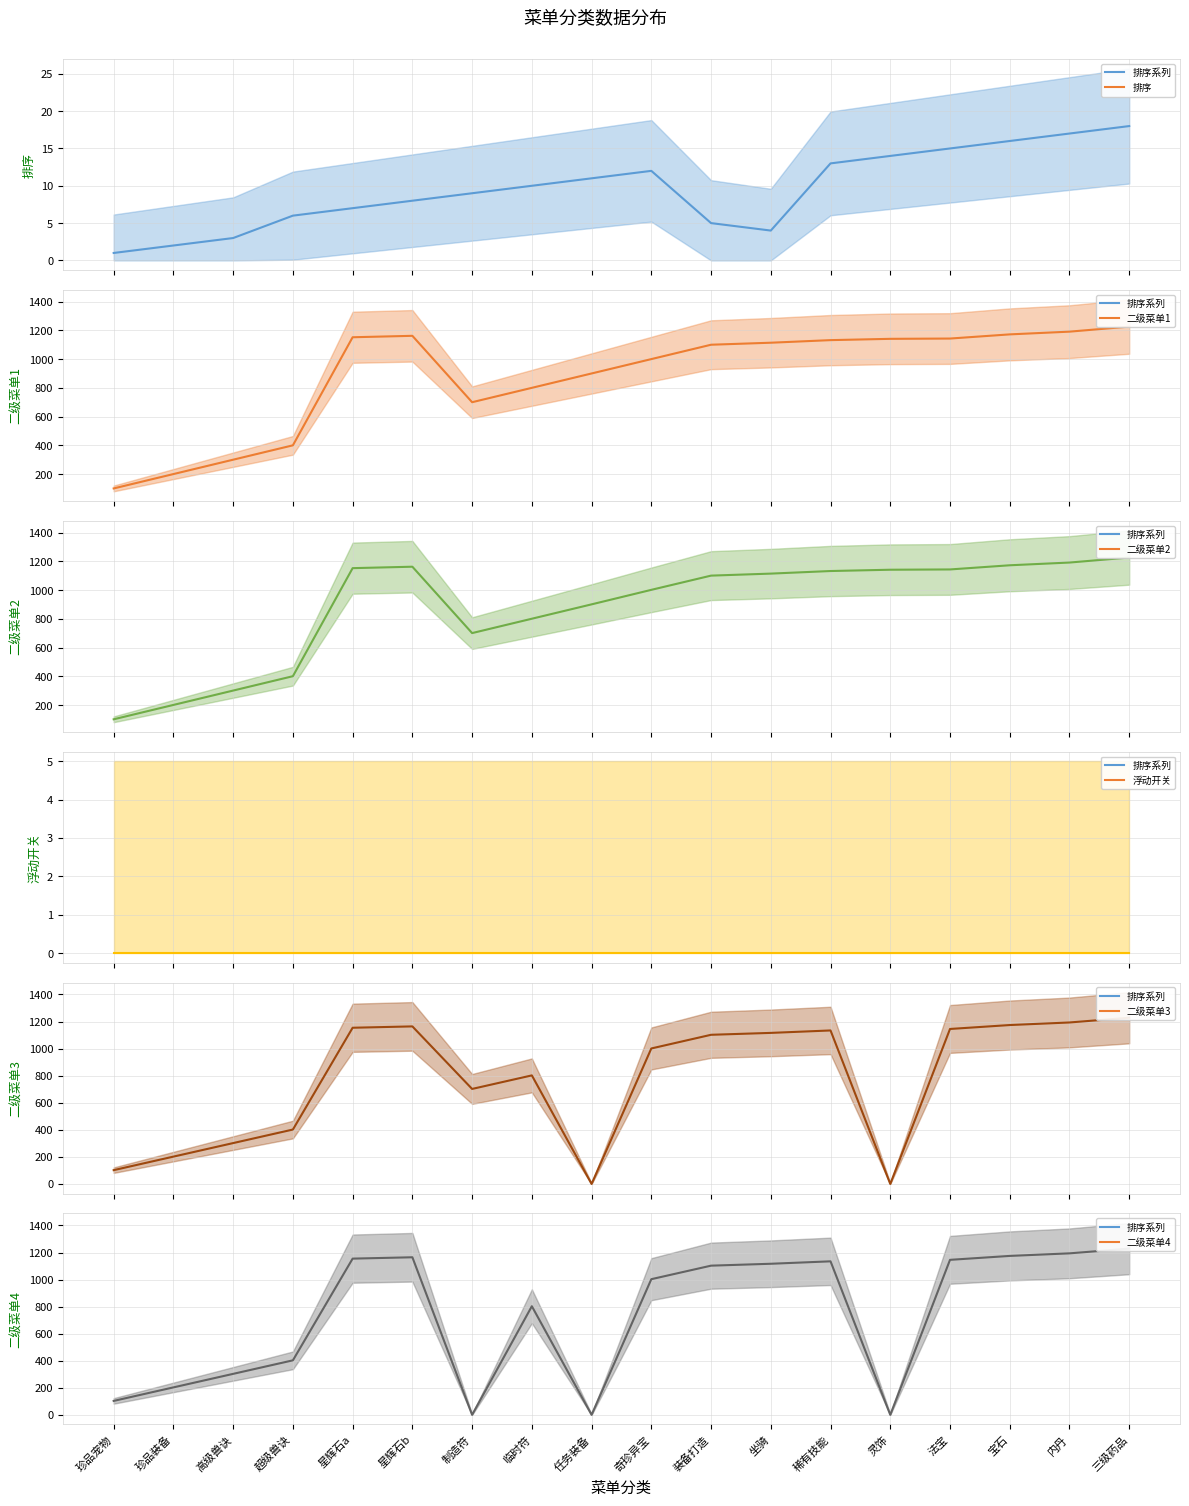

Where is the first local maximum for 二级菜单3?

星辉石b